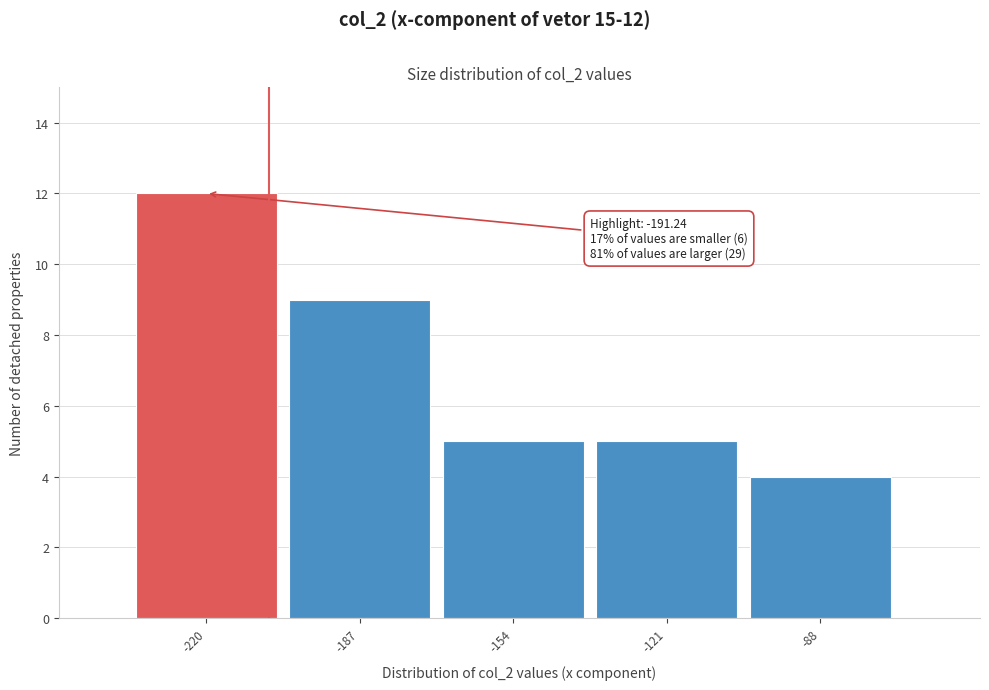

Reading right to left, transcribe all the data shown in this chart.

4	5	5	9	12